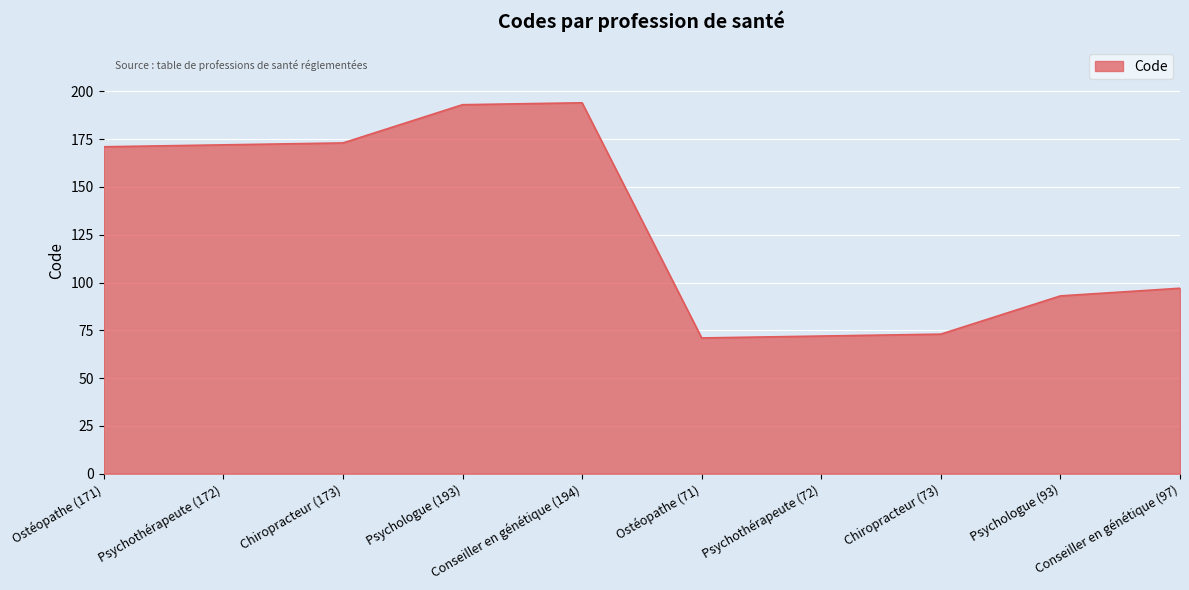

The value at Psychothérapeute (172) is 172. True or false?

True